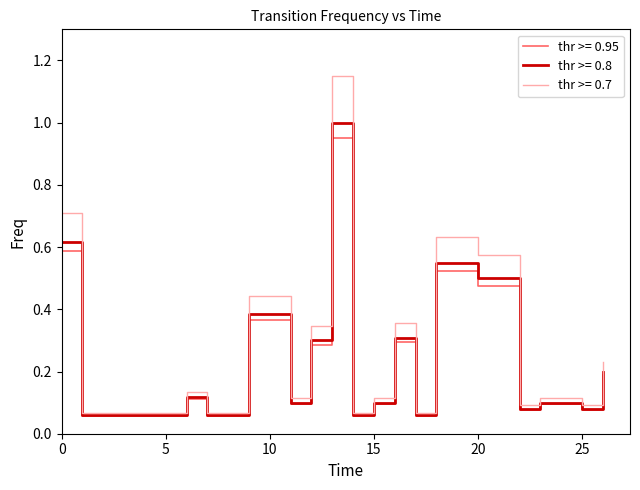

Which series has the largest range (max minus min)?

thr >= 0.7